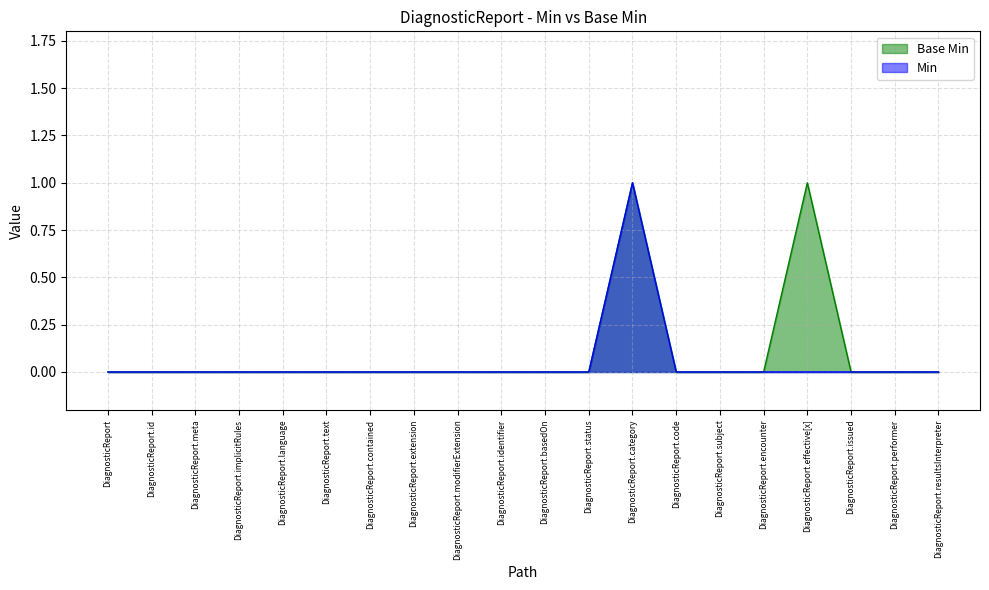

Rank the categories by Base Min value from highest to lowest.

DiagnosticReport.category, DiagnosticReport.effective[x], DiagnosticReport, DiagnosticReport.id, DiagnosticReport.meta, DiagnosticReport.implicitRules, DiagnosticReport.language, DiagnosticReport.text, DiagnosticReport.contained, DiagnosticReport.extension, DiagnosticReport.modifierExtension, DiagnosticReport.identifier, DiagnosticReport.basedOn, DiagnosticReport.status, DiagnosticReport.code, DiagnosticReport.subject, DiagnosticReport.encounter, DiagnosticReport.issued, DiagnosticReport.performer, DiagnosticReport.resultsInterpreter